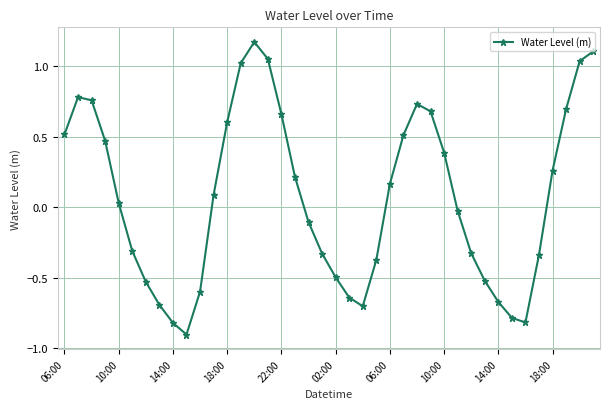

What is the smallest value displayed?

-0.9